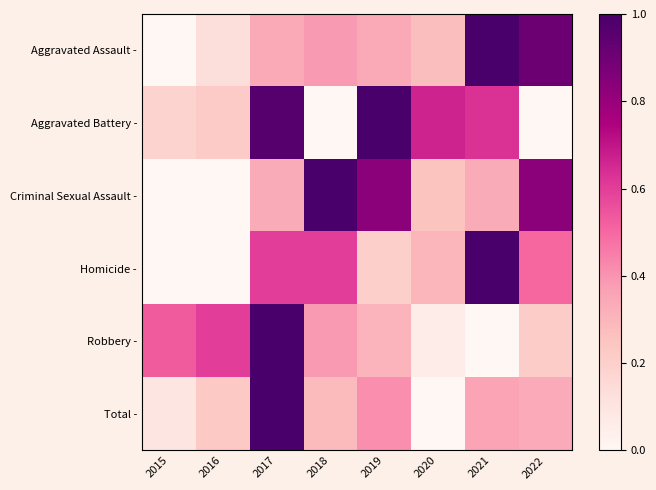

Count the number of categories in the chart.

8